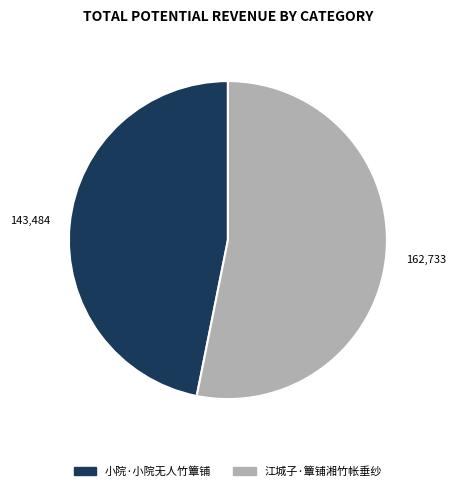

How many slices are in this pie chart?

2